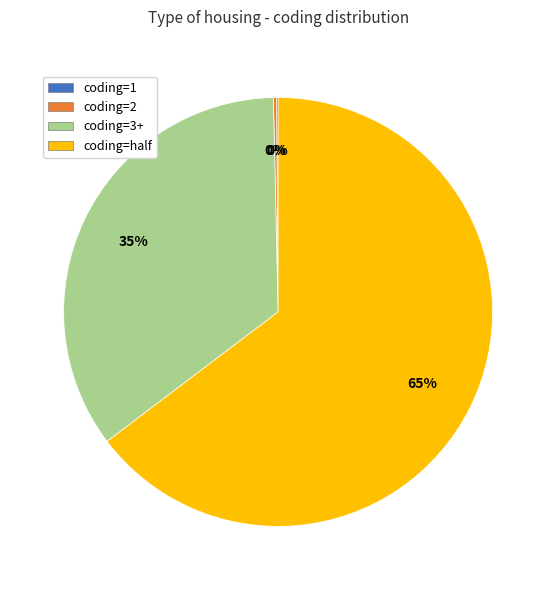

To the nearest percent, what is the average slice percentage?

25%